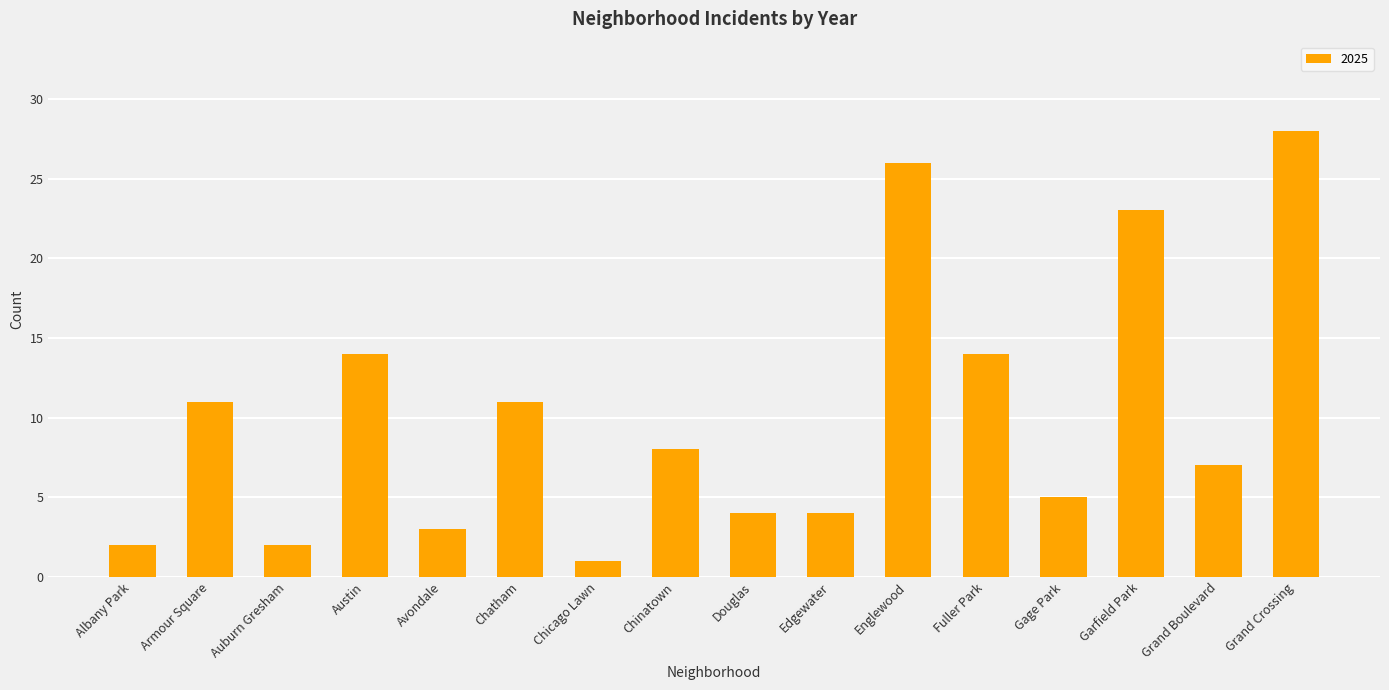

Which label corresponds to the smallest value in the chart?

Chicago Lawn